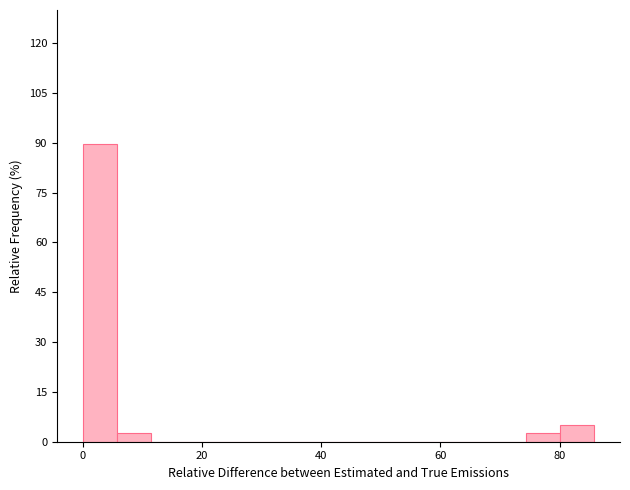

Read against the x-axis, roughly where is the centre of the tallest bar?

2